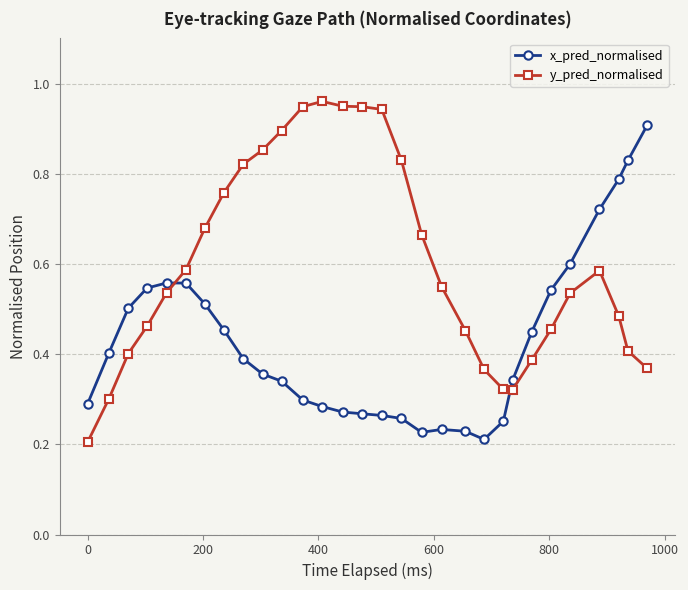

How many intersections are there between y_pred_normalised and x_pred_normalised?

2